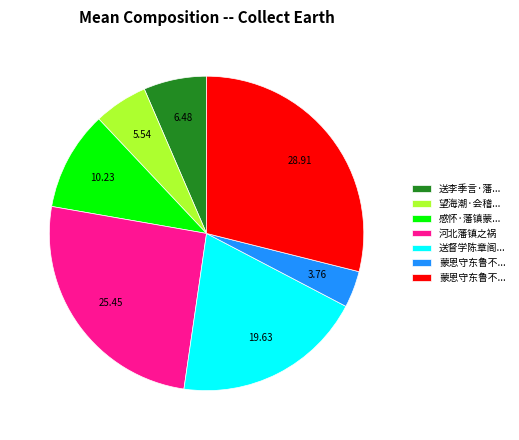

How many segments does this pie chart have?

7